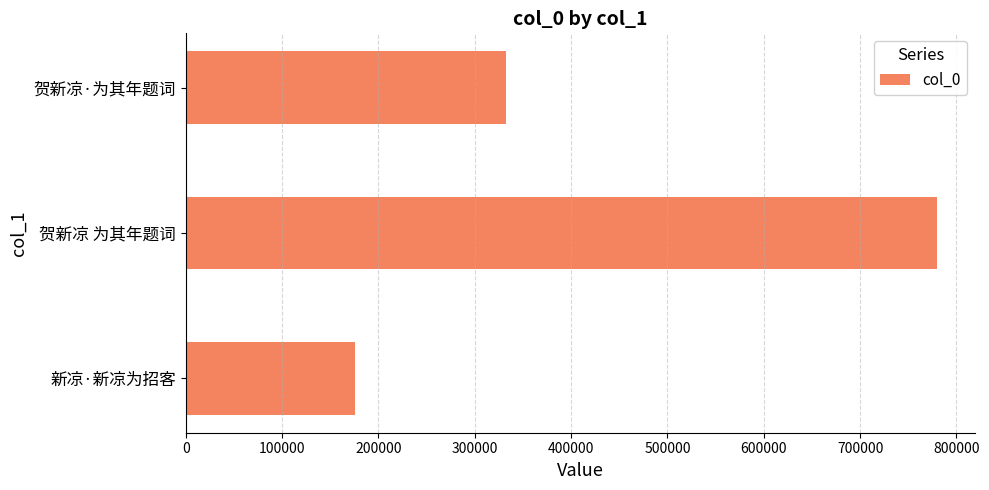

Reading bottom to top, what are all the values shown in this chart?

新凉·新凉为招客=175742	贺新凉 为其年题词=780095	贺新凉·为其年题词=332184